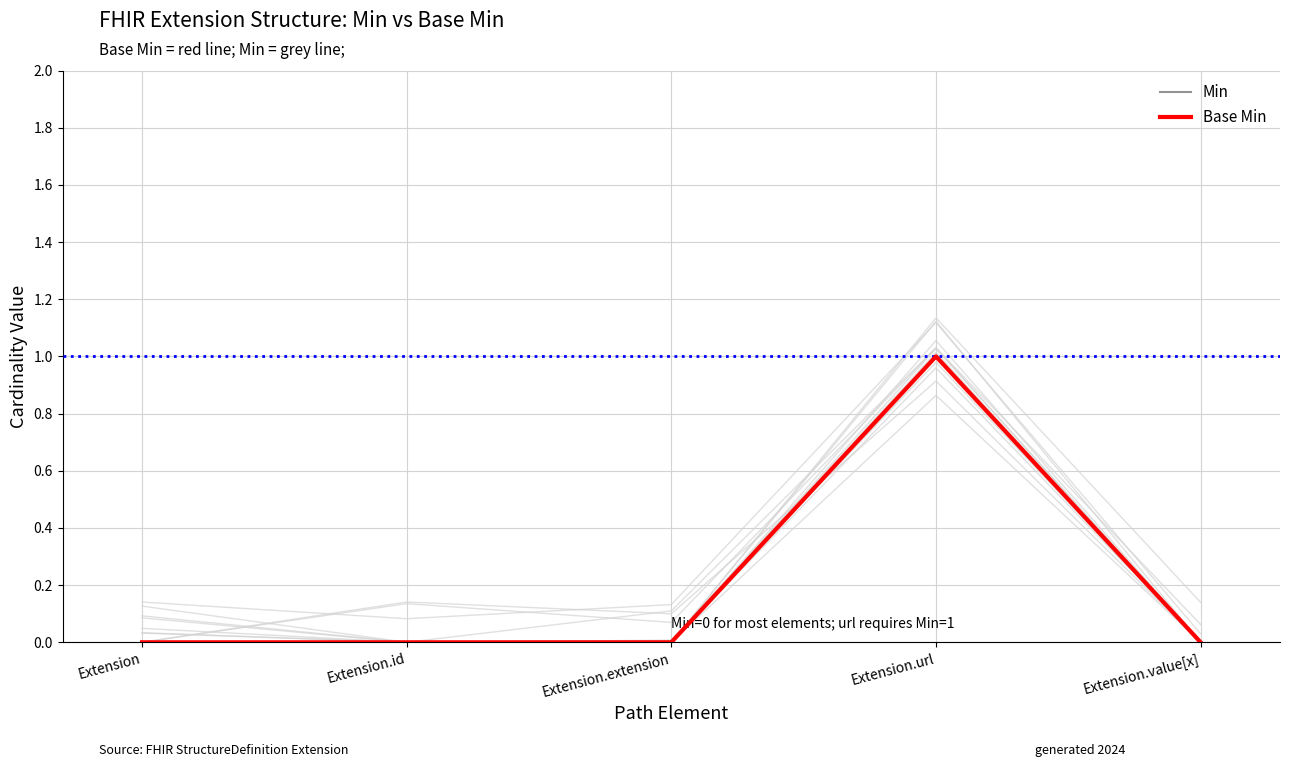

Which category has the highest value in the Base Min series?

Extension.url